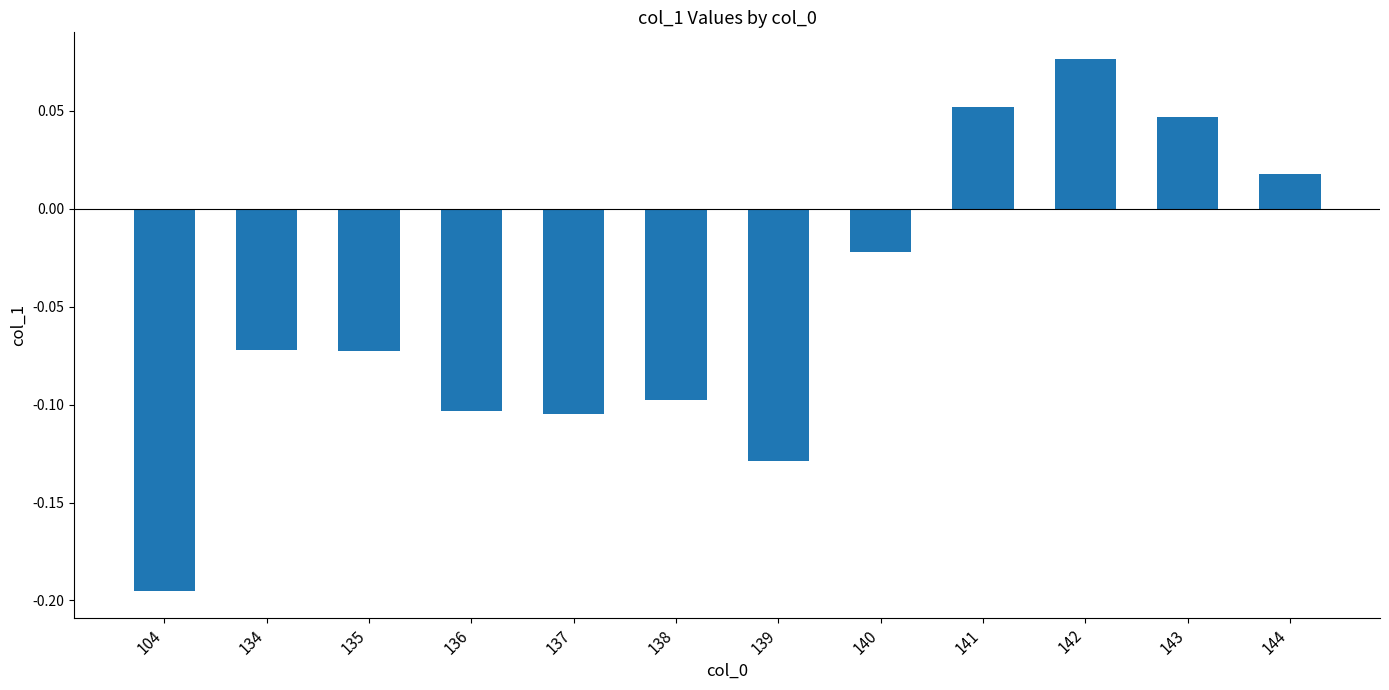

Which category has the highest value across all series?

142